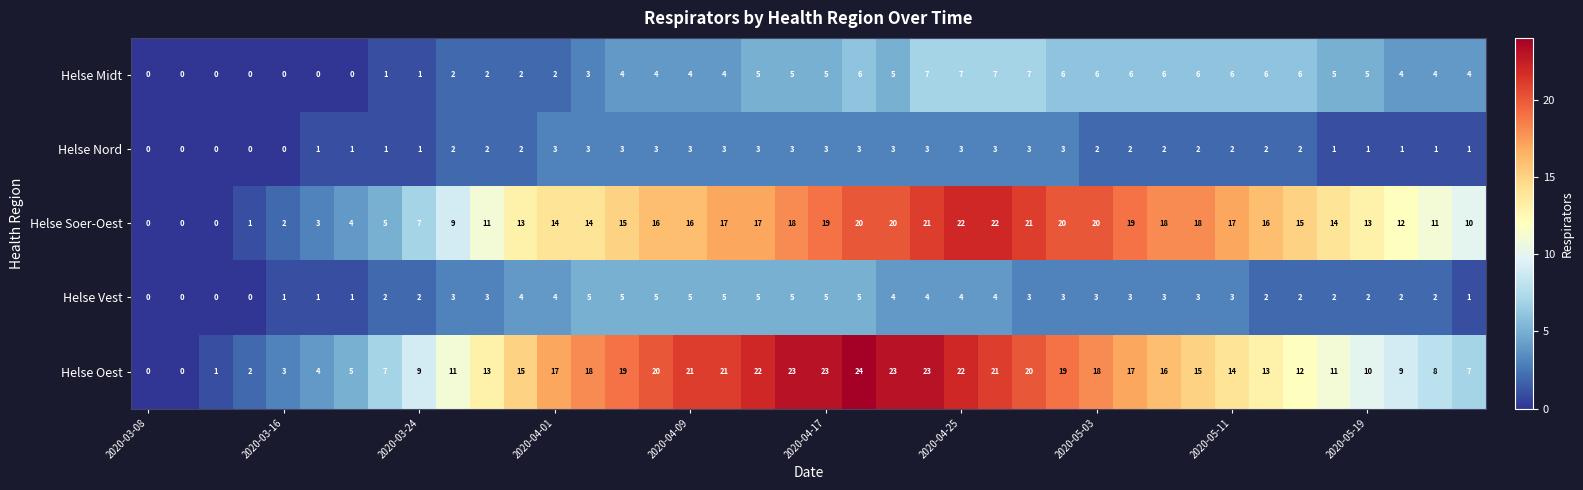

Rank the series by their maximum value, from highest to lowest.

Helse Oest, Helse Soer-Oest, Helse Midt, Helse Vest, Helse Nord